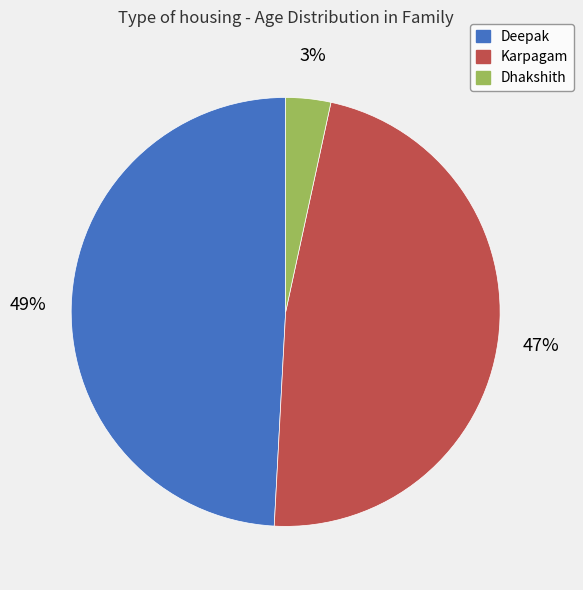

Between Deepak and Karpagam, which is larger?

Deepak